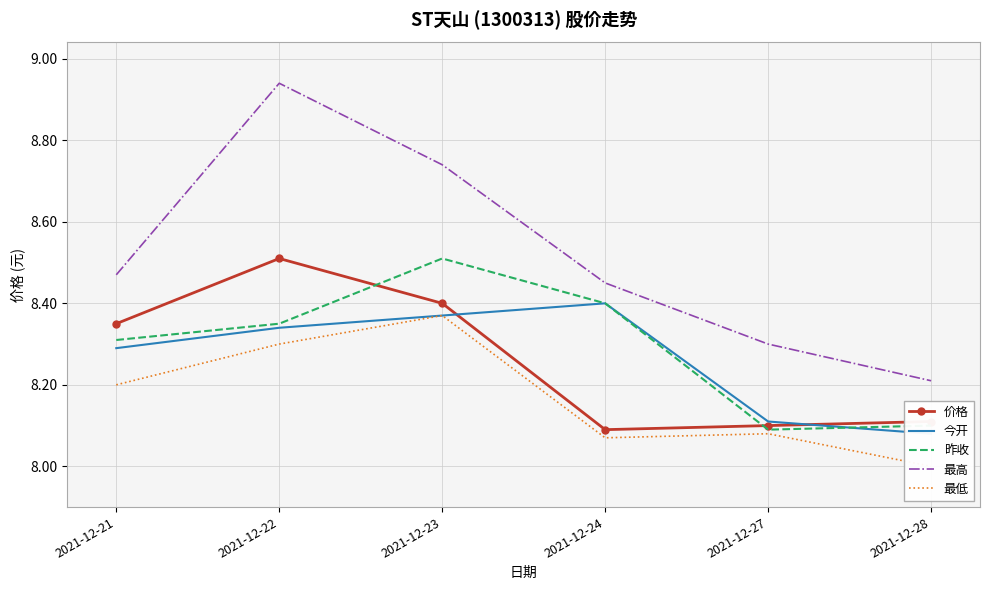

Is this an area chart (filled region under the line)?

No